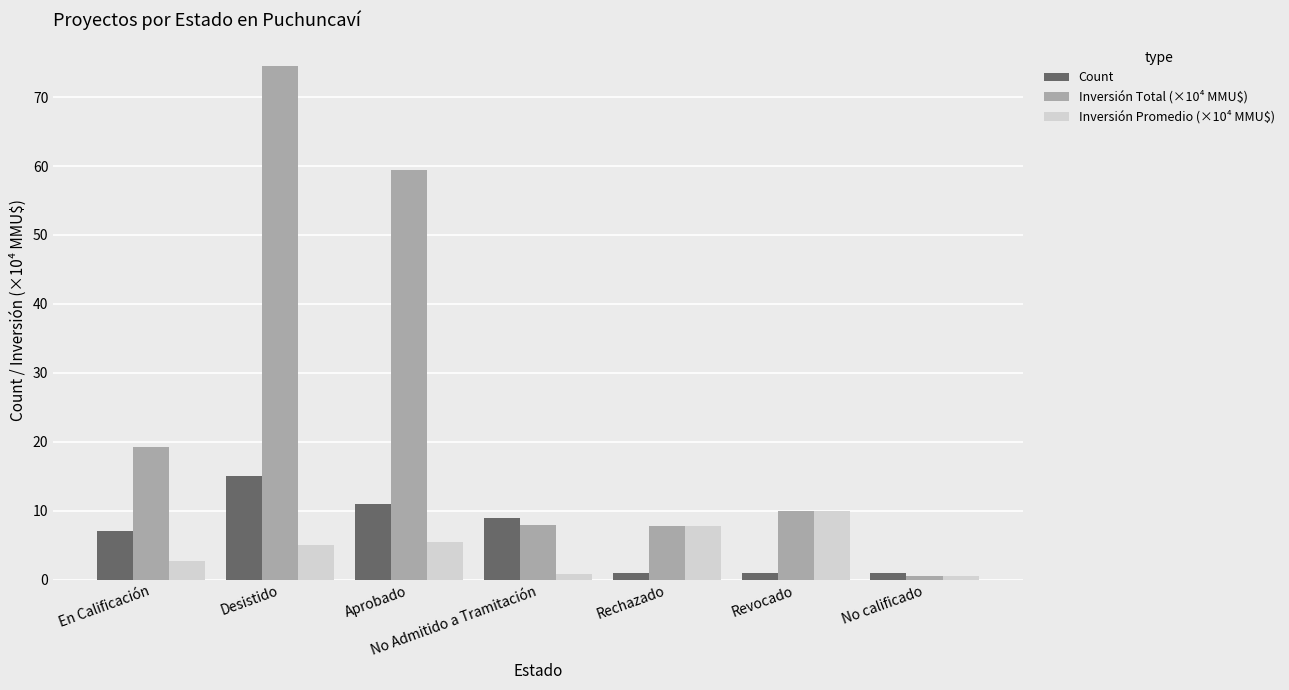

Which series has the largest range (max minus min)?

Inversión Total (×10⁴ MMU$)